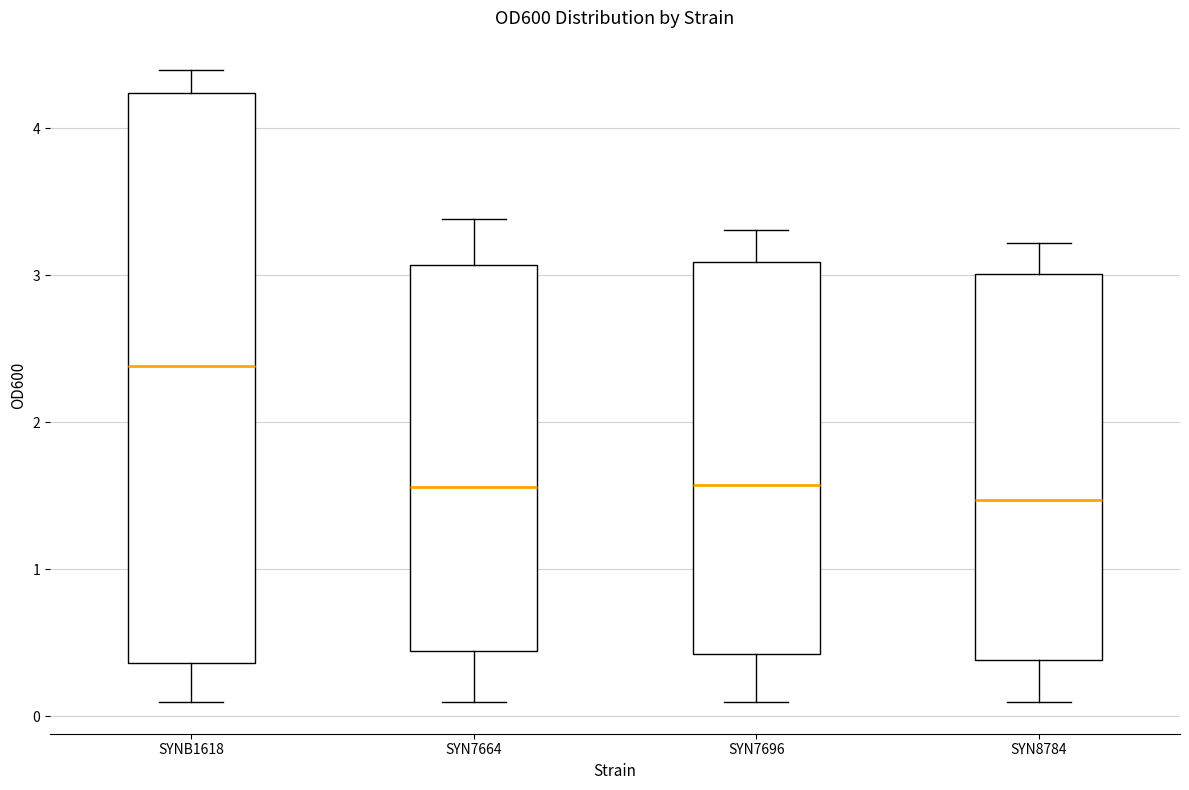

Where does the lower whisker of the box for SYN8784 end on the y-axis? The values are not printed on the chart, so give them approximately, as read against the axis.

0.1